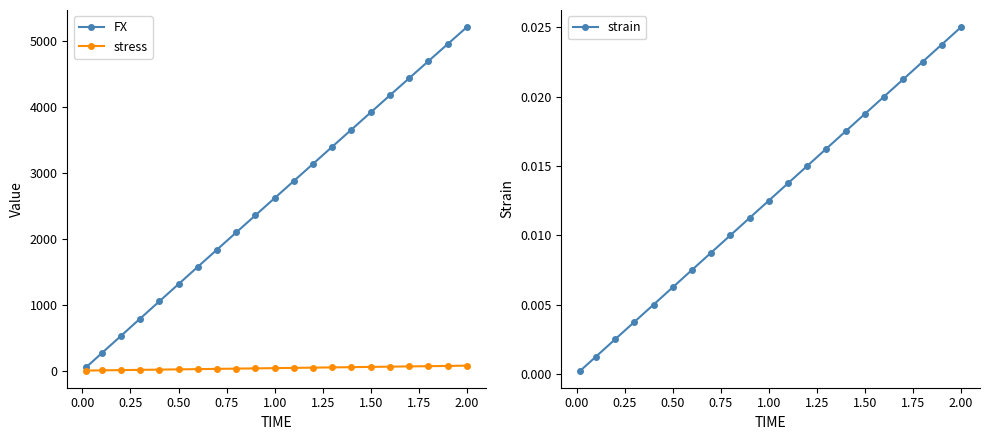

What is the difference between the maximum and minimum values in the FX series?

5159.4